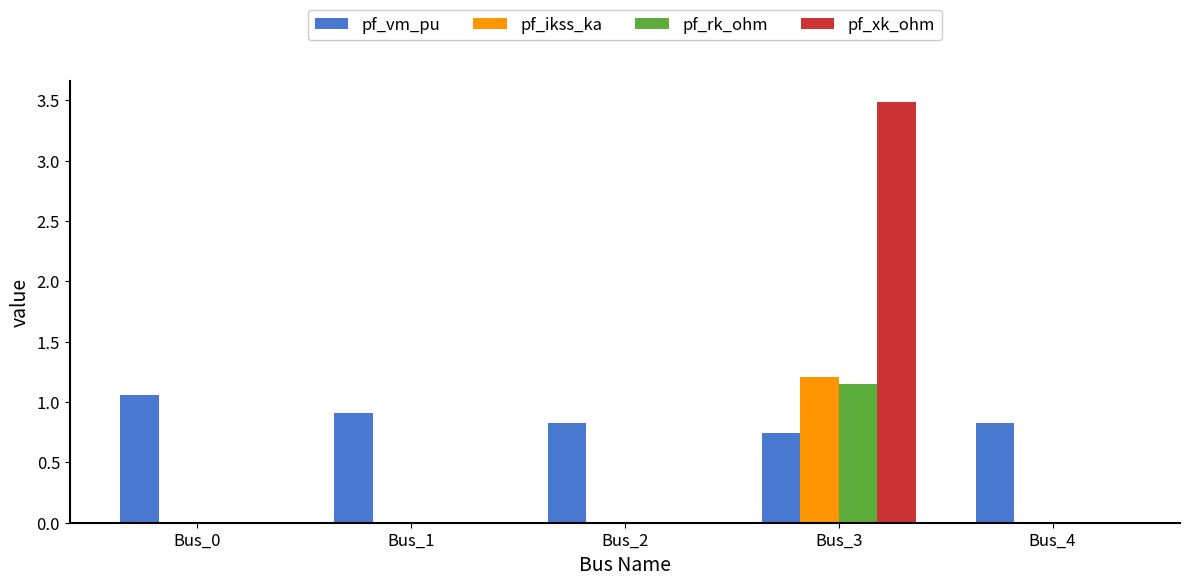

What is the approximate value of pf_ikss_ka at Bus_3?

1.2